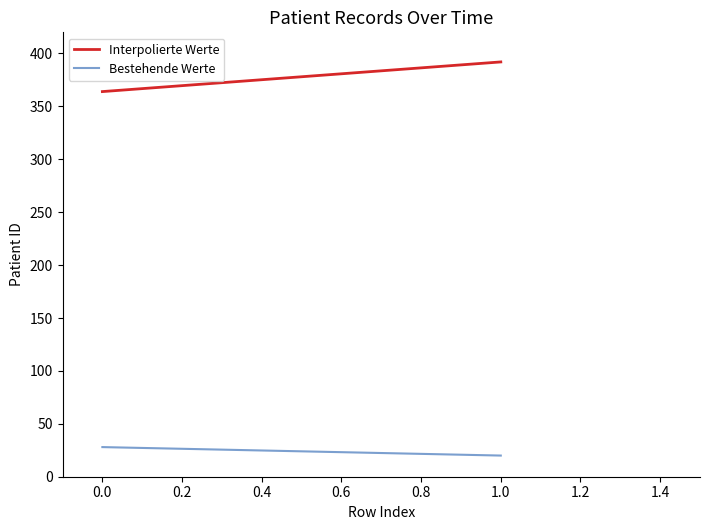

Which series changed the most between 0.0 and 1.0?

Interpolierte Werte